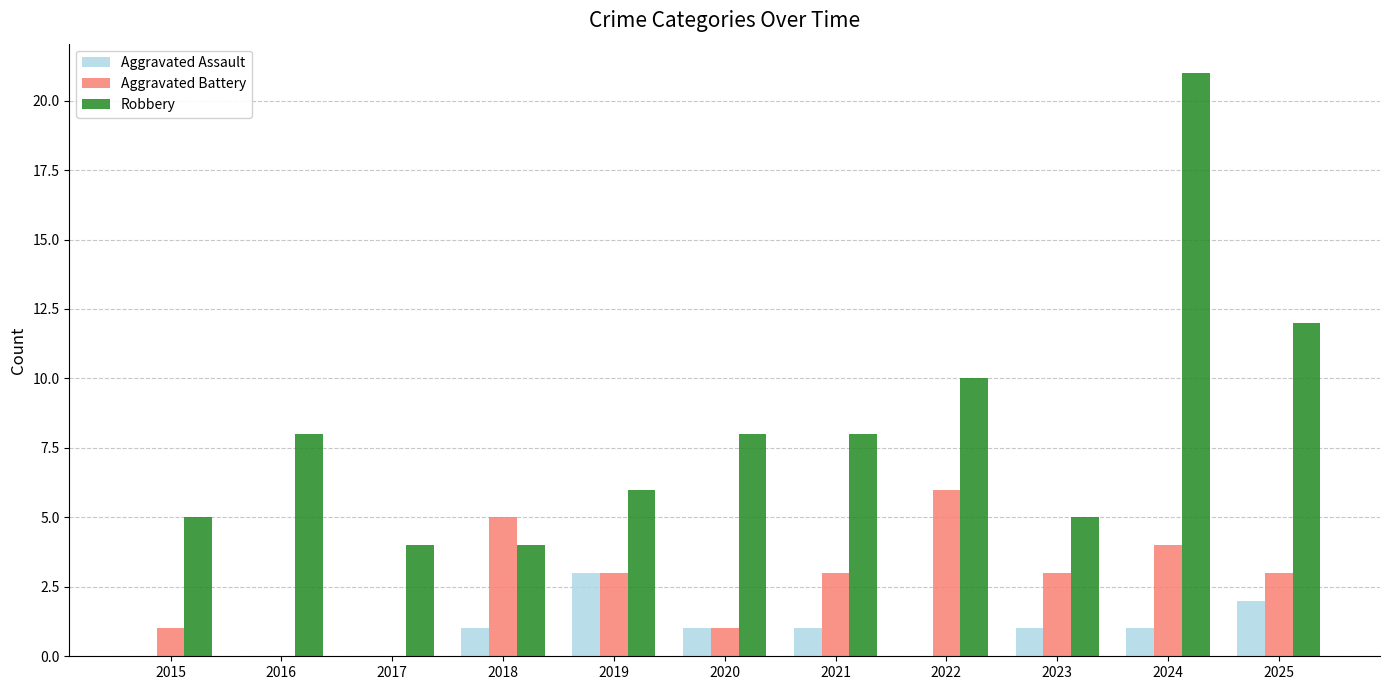

Read the Aggravated Battery value at 2024.

4